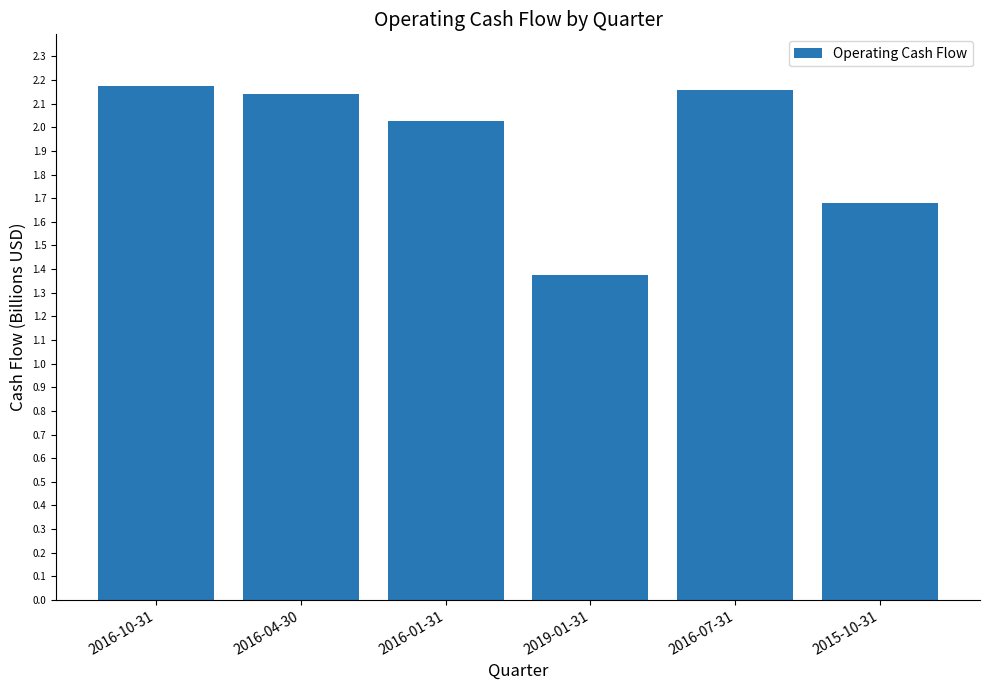

Approximately how many times larger is the value at 2019-01-31 compared to 2016-07-31?

0.6